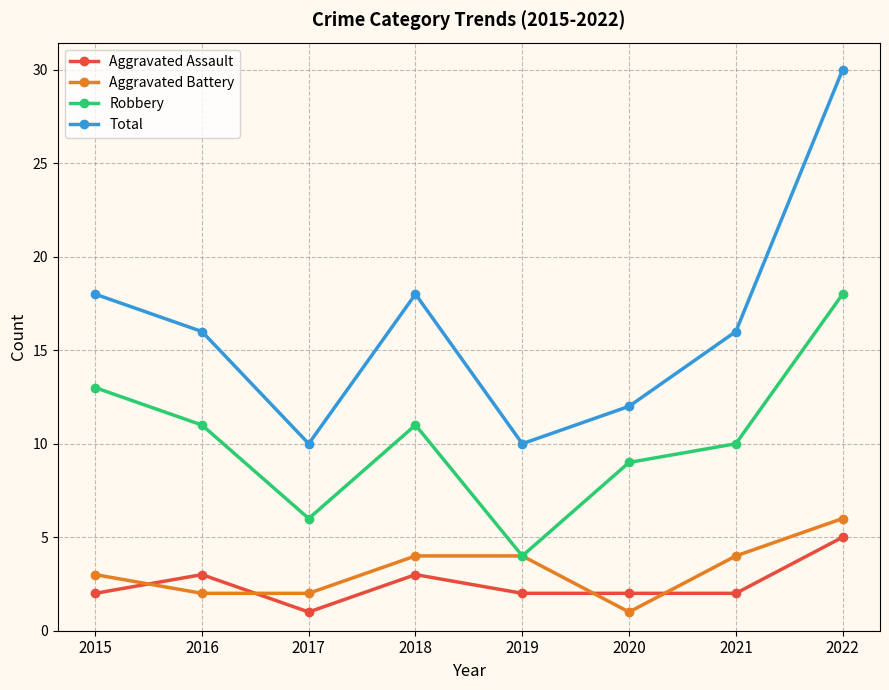

How many lines are shown in the chart?

4